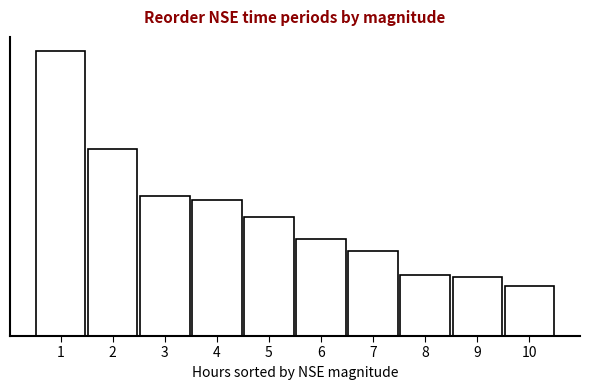

Are the bars horizontal?

No